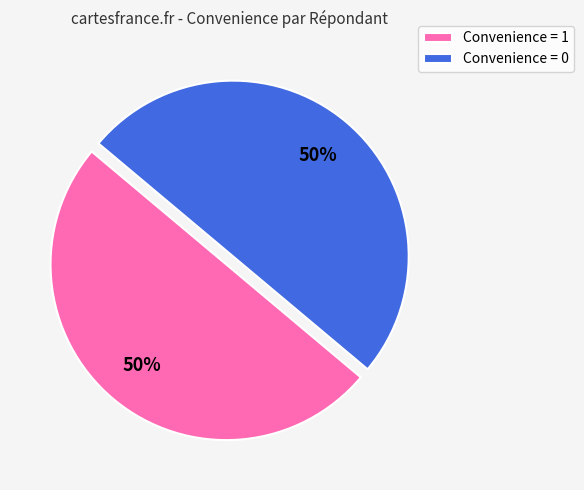

The Convenience = 1 slice represents 50% of the pie. True or false?

True